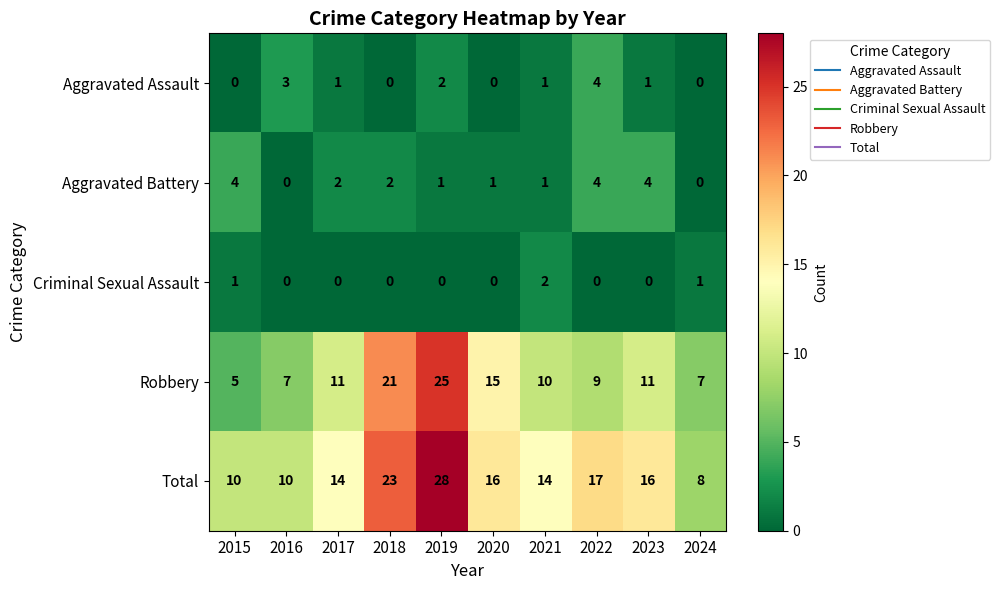

Where is Aggravated Assault nearest to the value 2?

2019